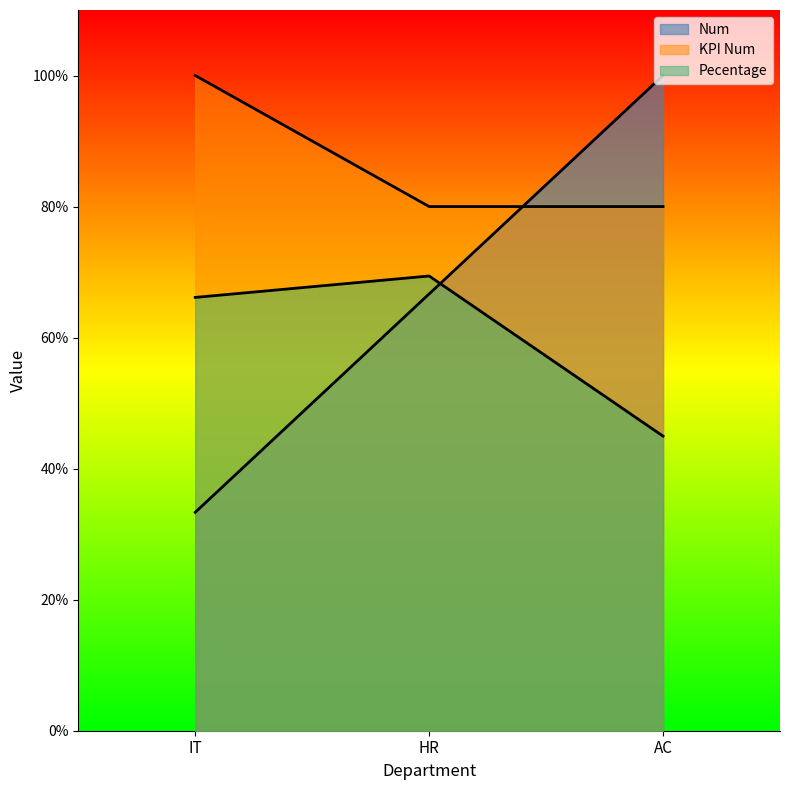

How many distinct data groups are displayed?

3